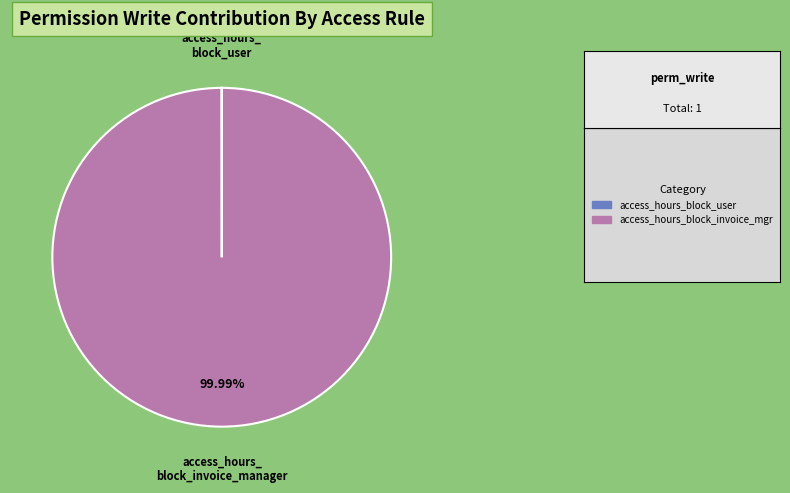

Is there a majority slice in this chart?

Yes